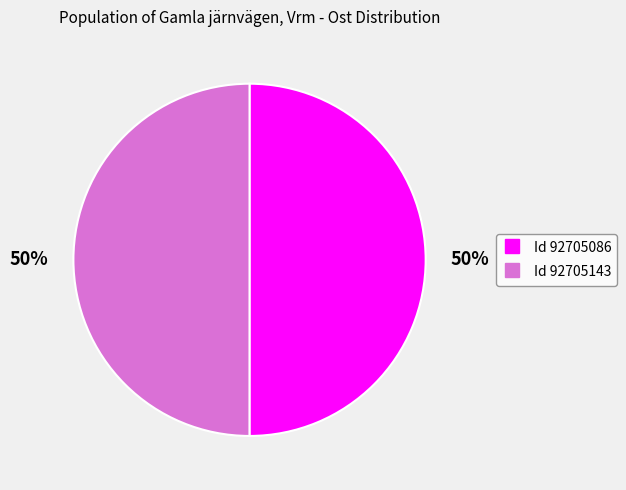

To the nearest percent, what is the average slice percentage?

50%